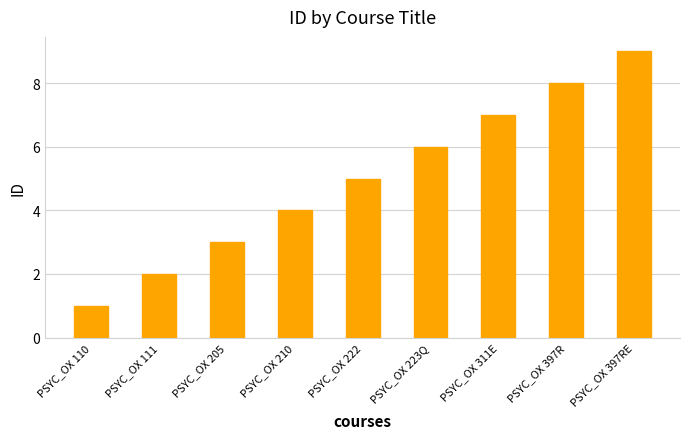

Read the value at PSYC_OX 210.

4